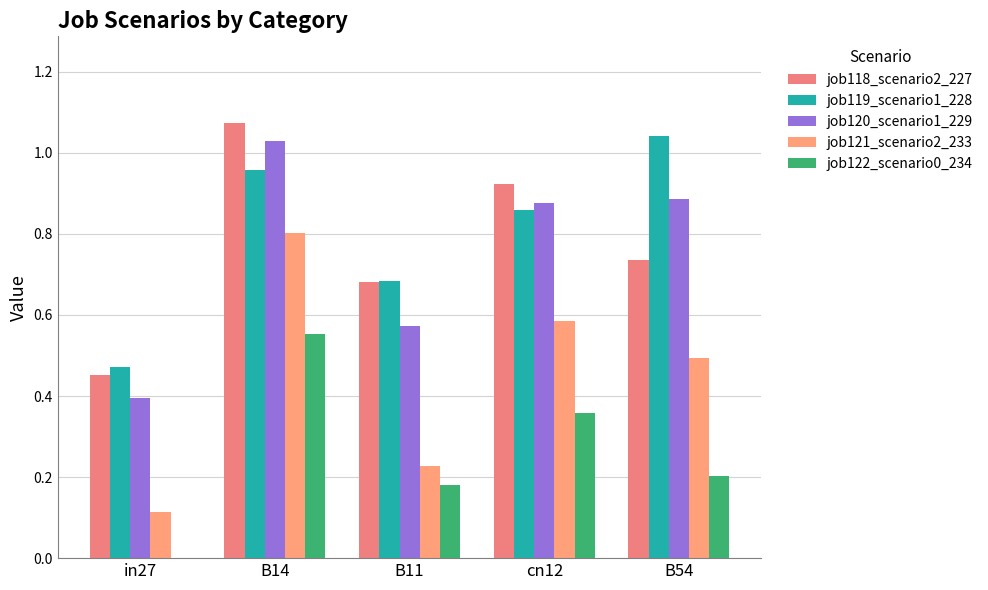

Reading right to left, extract all data points from this chart.

job118_scenario2_227: B54=0.7	cn12=0.9	B11=0.7	B14=1.1	in27=0.5
job119_scenario1_228: B54=1.0	cn12=0.9	B11=0.7	B14=1.0	in27=0.5
job120_scenario1_229: B54=0.9	cn12=0.9	B11=0.6	B14=1.0	in27=0.4
job121_scenario2_233: B54=0.5	cn12=0.6	B11=0.2	B14=0.8	in27=0.1
job122_scenario0_234: B54=0.2	cn12=0.4	B11=0.2	B14=0.6	in27=0.0